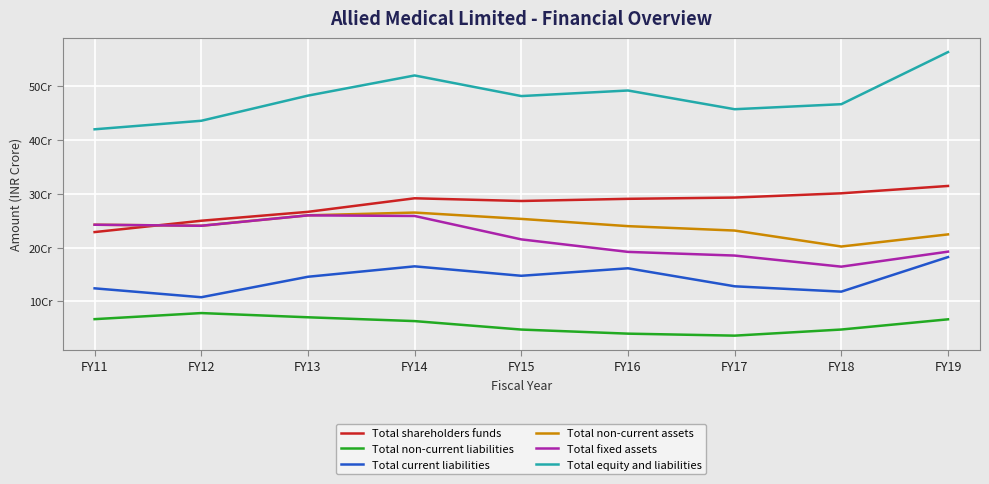

Which has a higher value, FY17 or FY13?

FY17